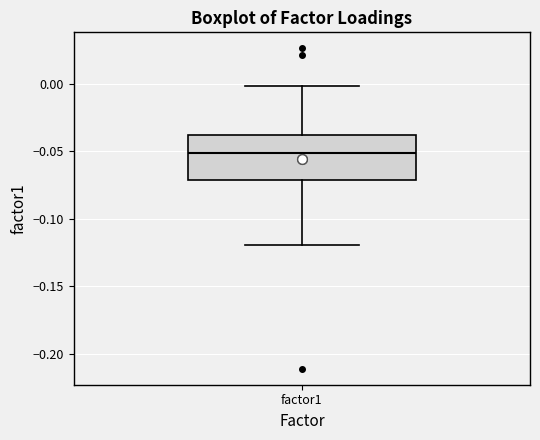

Where does the lower whisker of the box for factor1 end on the y-axis? The values are not printed on the chart, so give them approximately, as read against the axis.

-0.12